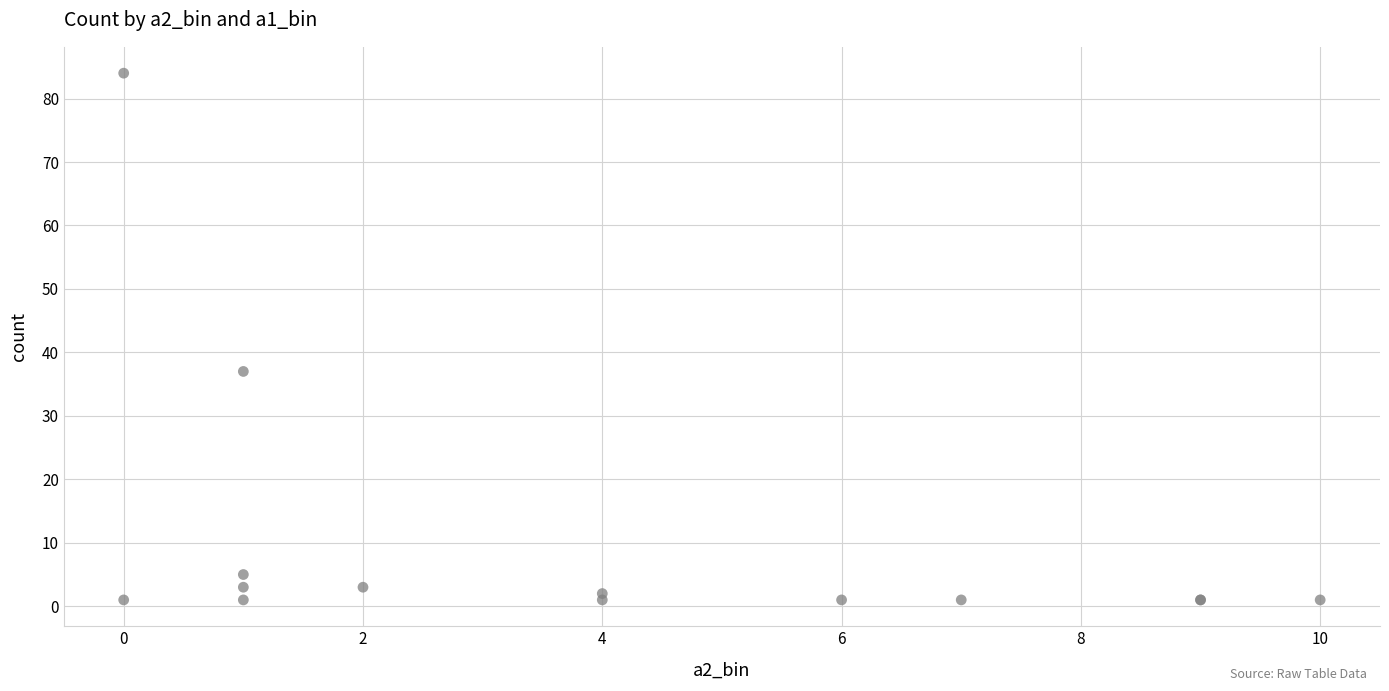

What Y value in the scatter plot is closest to 42?

37